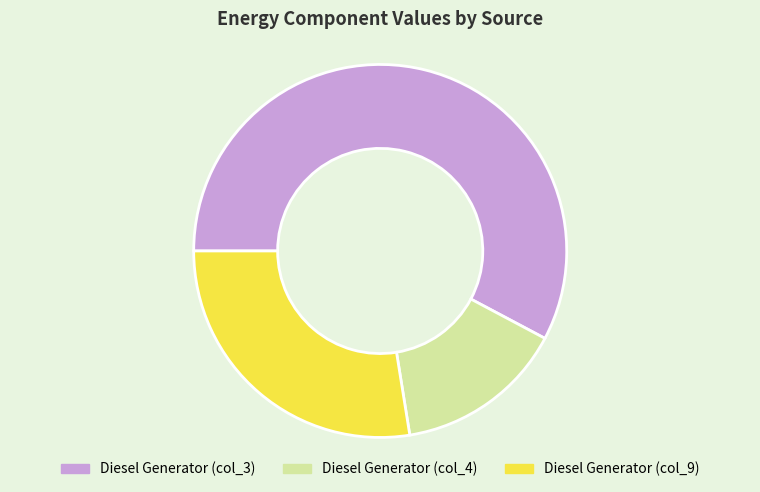

What is the largest slice in the pie chart?

Diesel Generator (col_3)